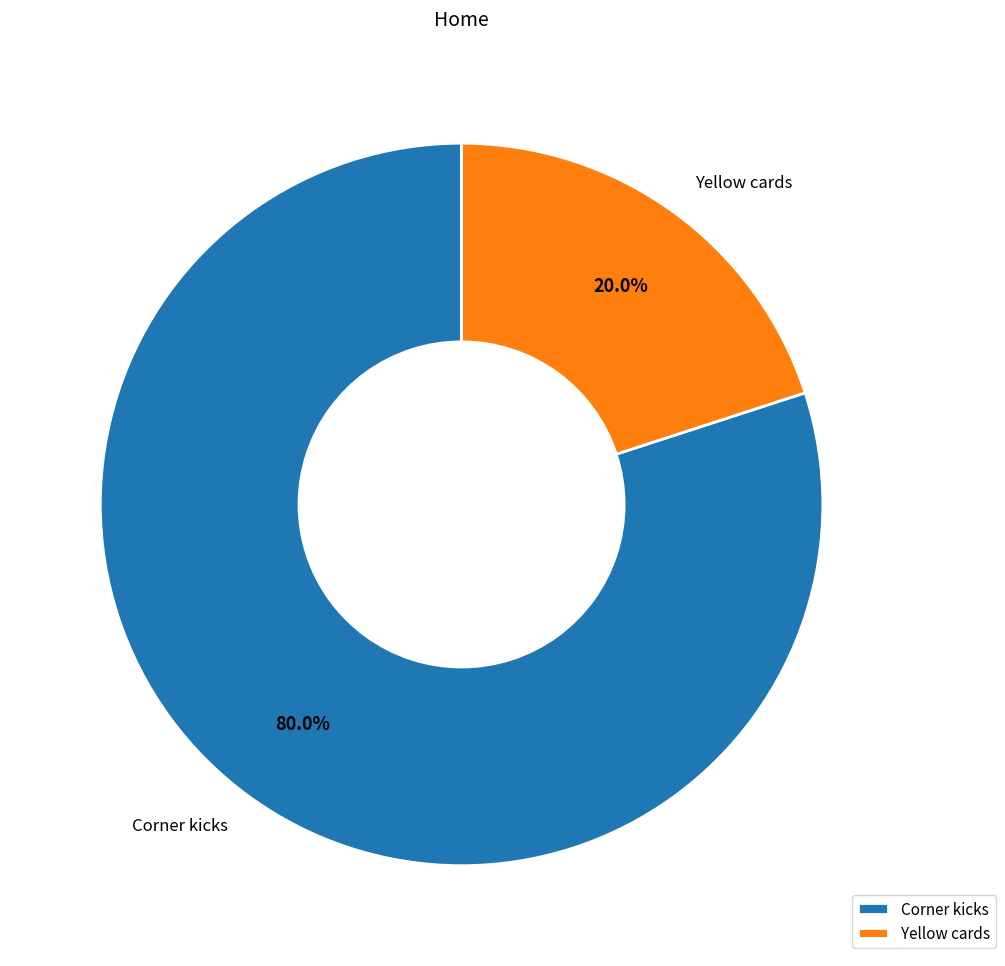

Between Yellow cards and Corner kicks, which is larger?

Corner kicks